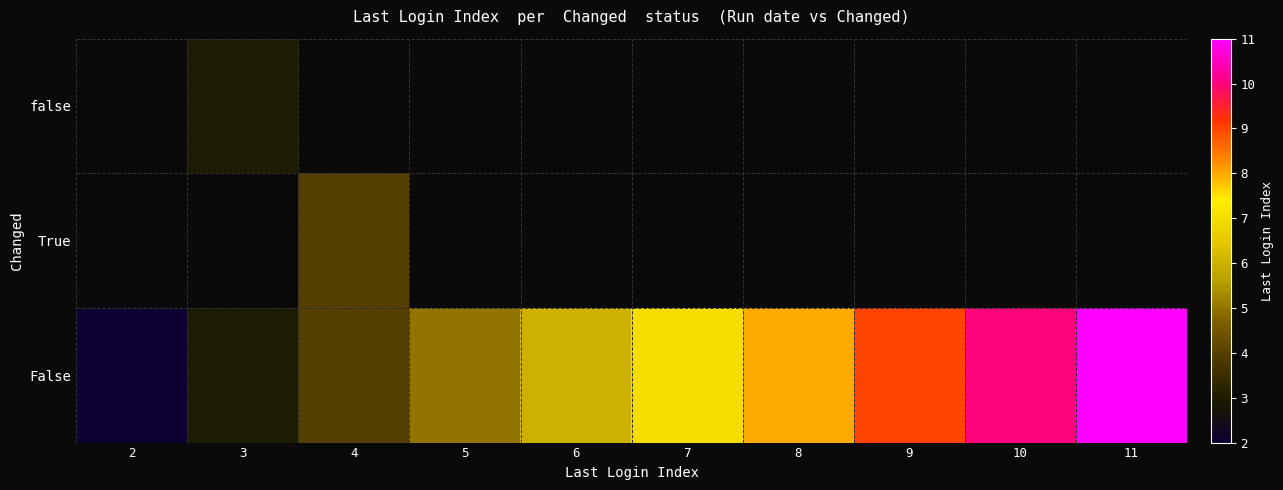

The False series shows 13.1 at 8. True or false?

False